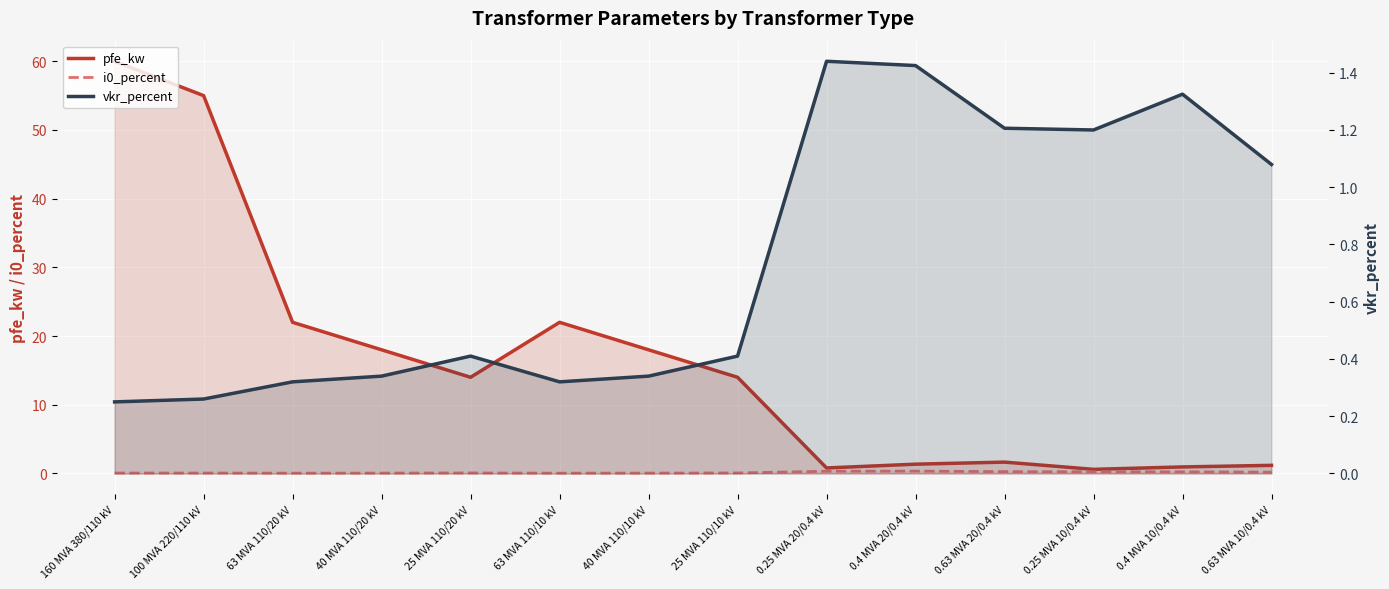

Where do pfe_kw and vkr_percent first cross each other?

25 MVA 110/10 kV and 0.25 MVA 20/0.4 kV